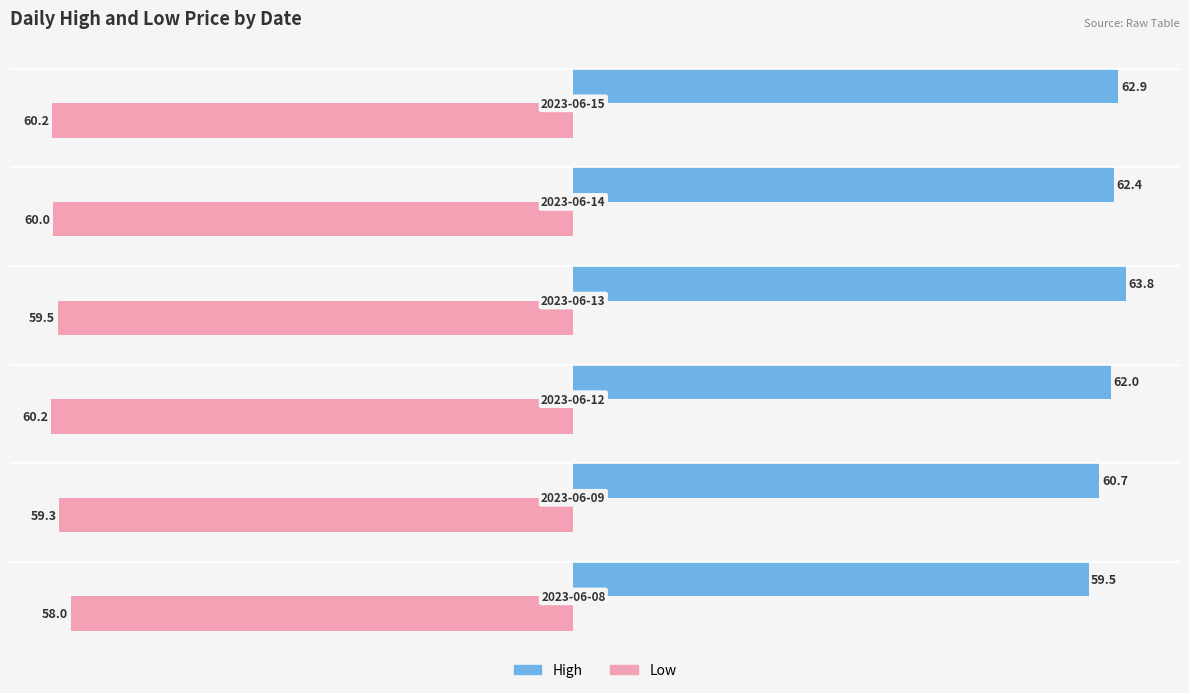

What is the lowest value of the High series?

59.5